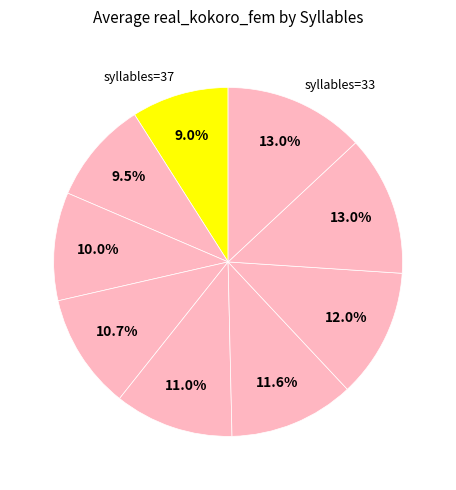

Is there a majority slice in this chart?

No